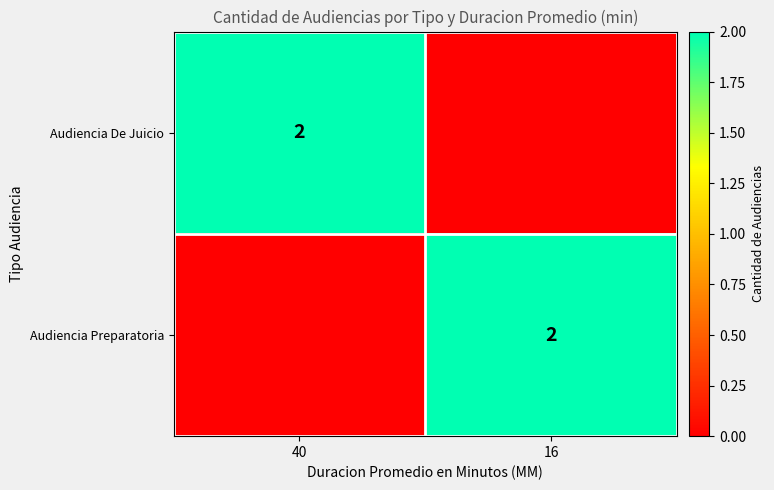

True or false: Audiencia De Juicio has a value of 2 at 40.

True